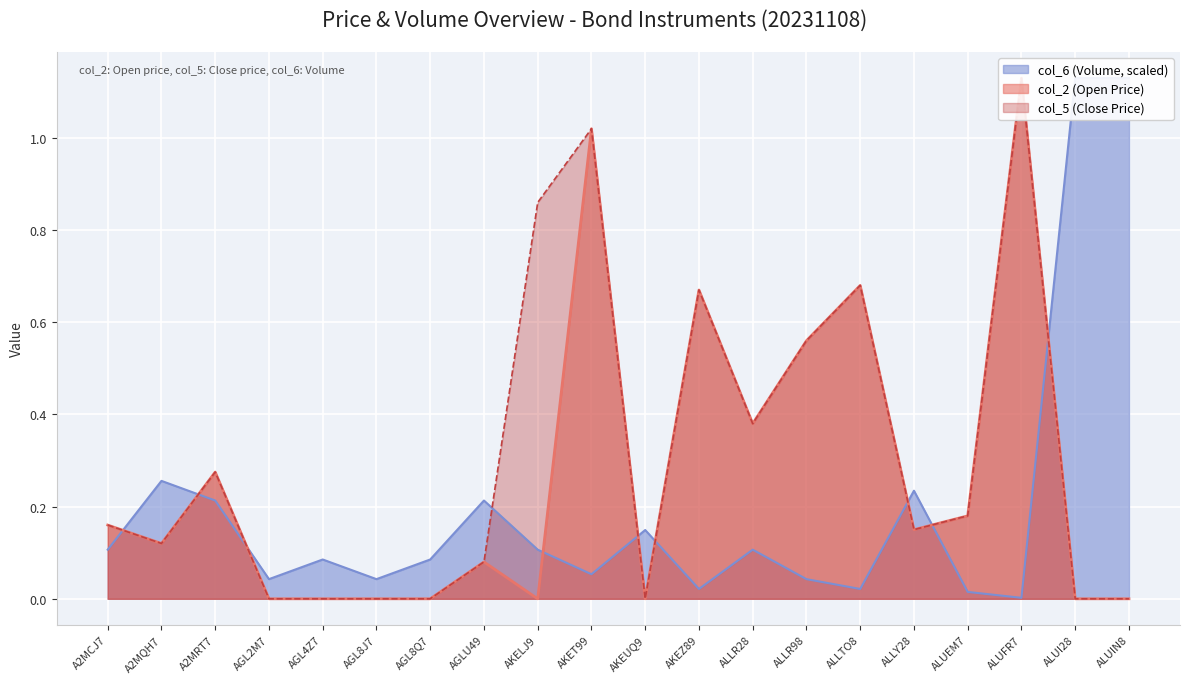

Reading left to right, what are all the values shown in this chart?

col_2 (Open): 0.2	0.1	0.3	0.0	0.0	0.0	0.0	0.1	0.0	1.0	0.0	0.7	0.4	0.6	0.7	0.1	0.2	1.1	0.0	0.0
col_5 (Close): 0.2	0.1	0.3	0.0	0.0	0.0	0.0	0.1	0.9	1.0	0.0	0.7	0.4	0.6	0.7	0.1	0.2	1.1	0.0	0.0
col_6 (Volume): 0.1	0.3	0.2	0.0	0.1	0.0	0.1	0.2	0.1	0.1	0.1	0.0	0.1	0.0	0.0	0.2	0.0	0.0	1.1	1.1